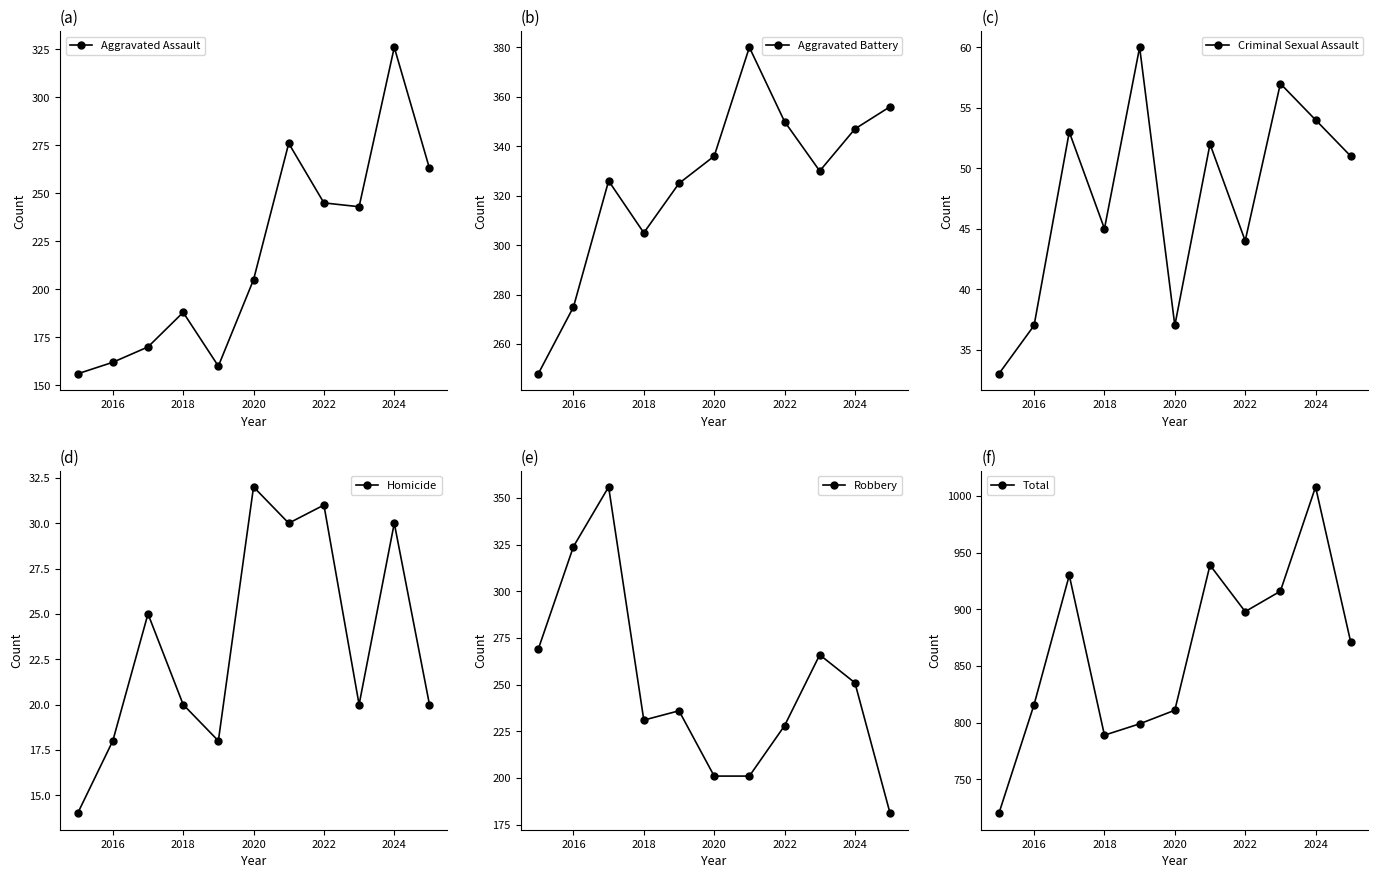

How many lines are shown in the chart?

6